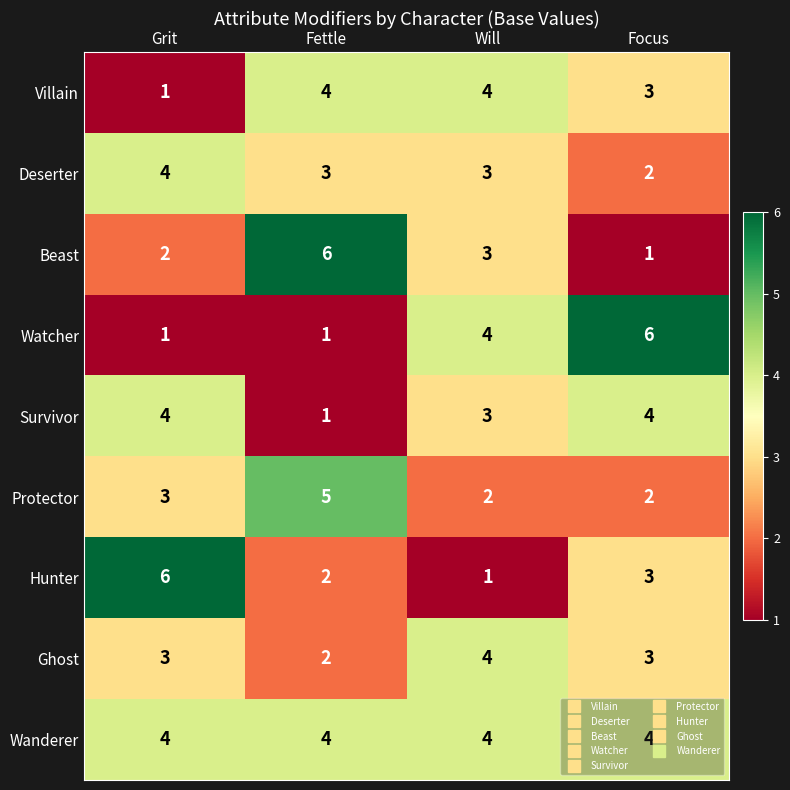

Count the number of categories in the chart.

4